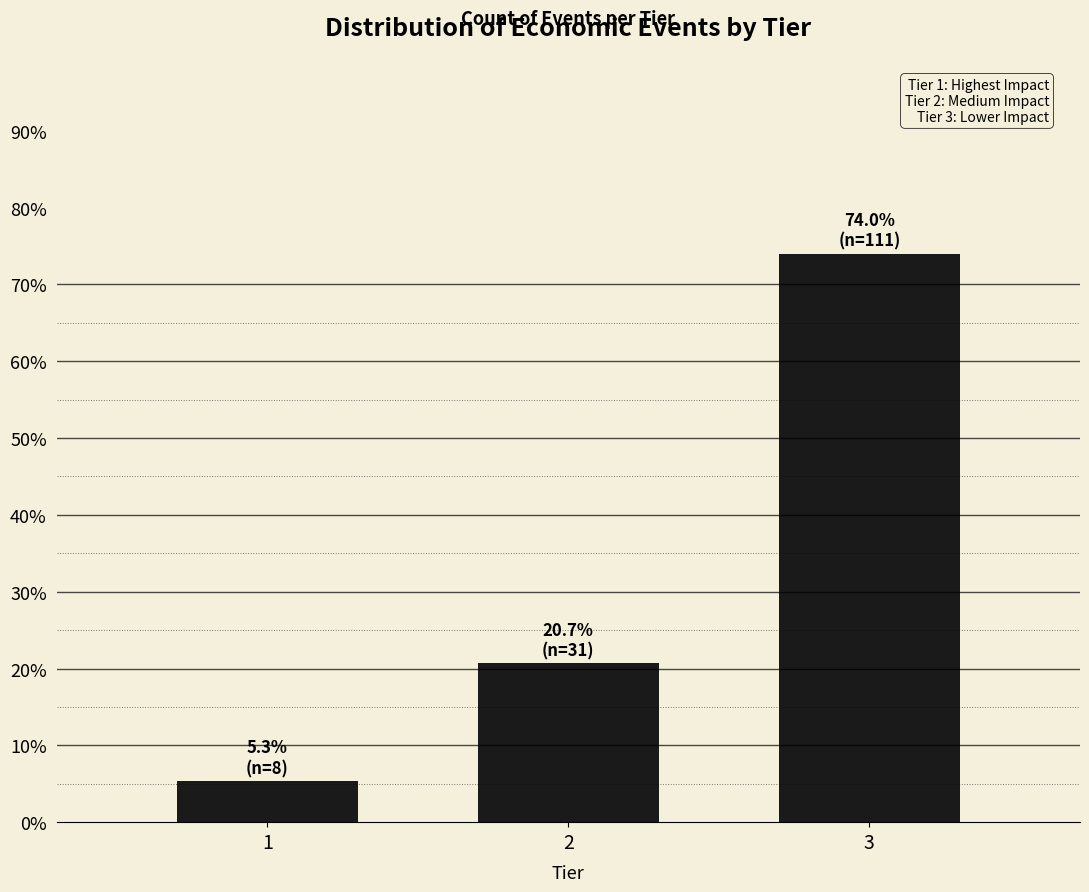

Reading right to left, list all the values displayed in this chart.

3=74.0	2=20.7	1=5.3